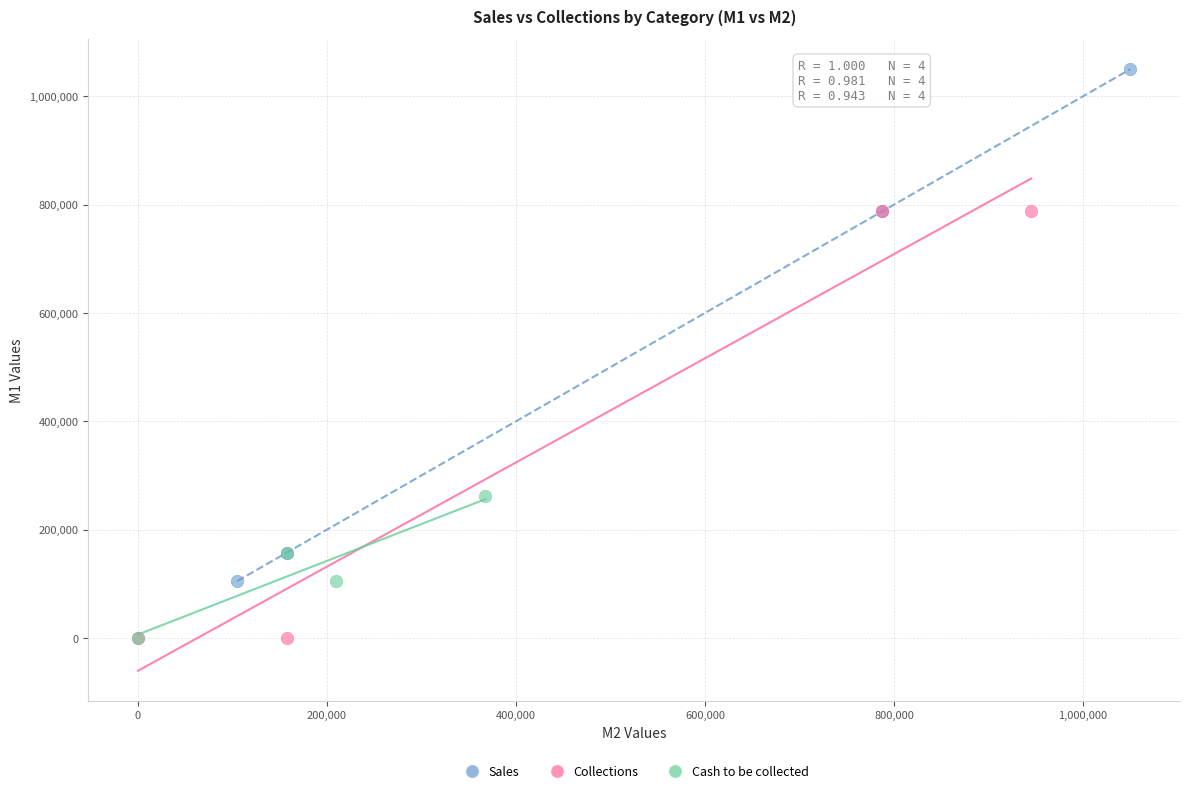

Which series has the widest spread of Y values?

Sales